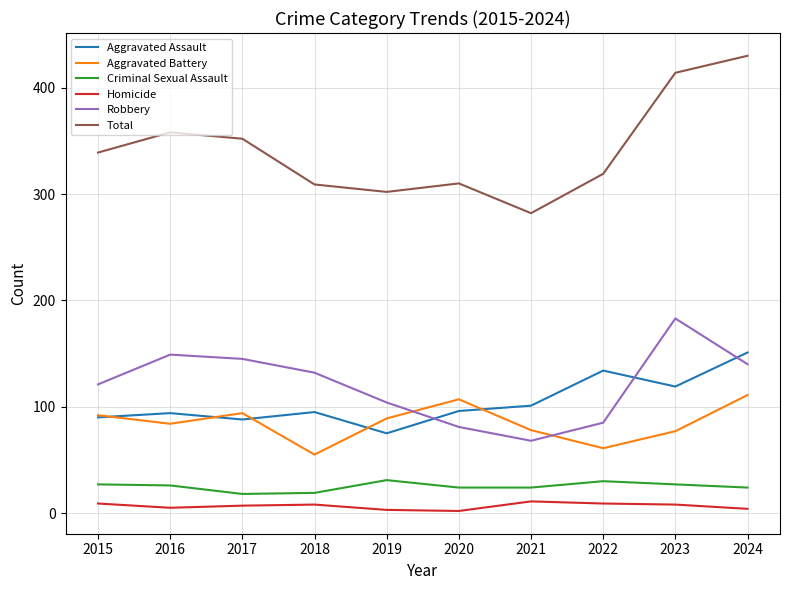

At which label does Aggravated Assault reach its peak?

2024